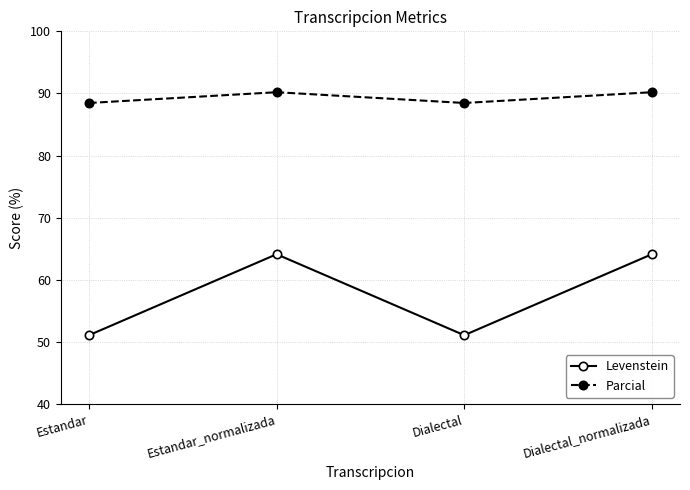

What is the sum of all Parcial values?

357.3